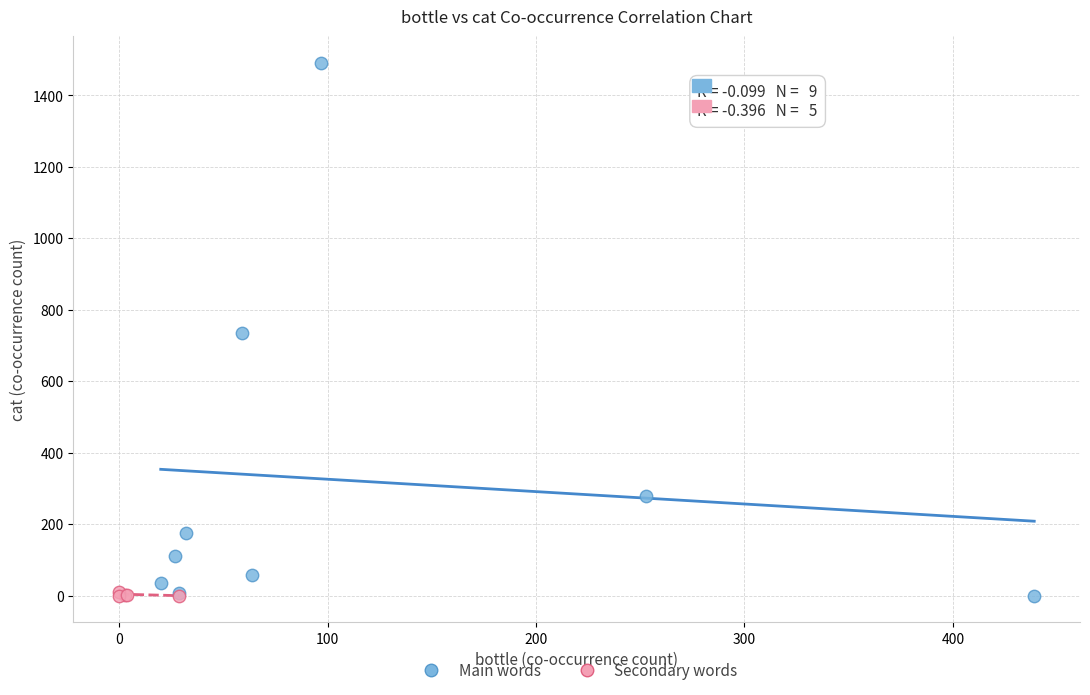

Which series has the widest spread of Y values?

Main words